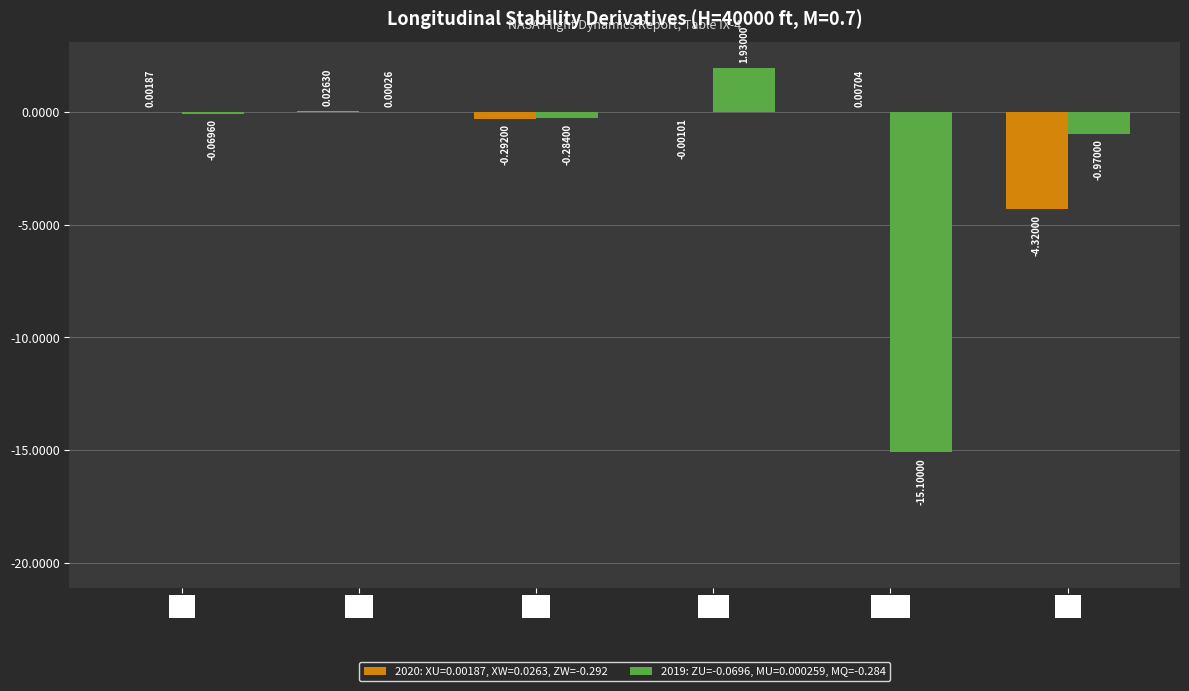

How many series are shown in this chart?

2